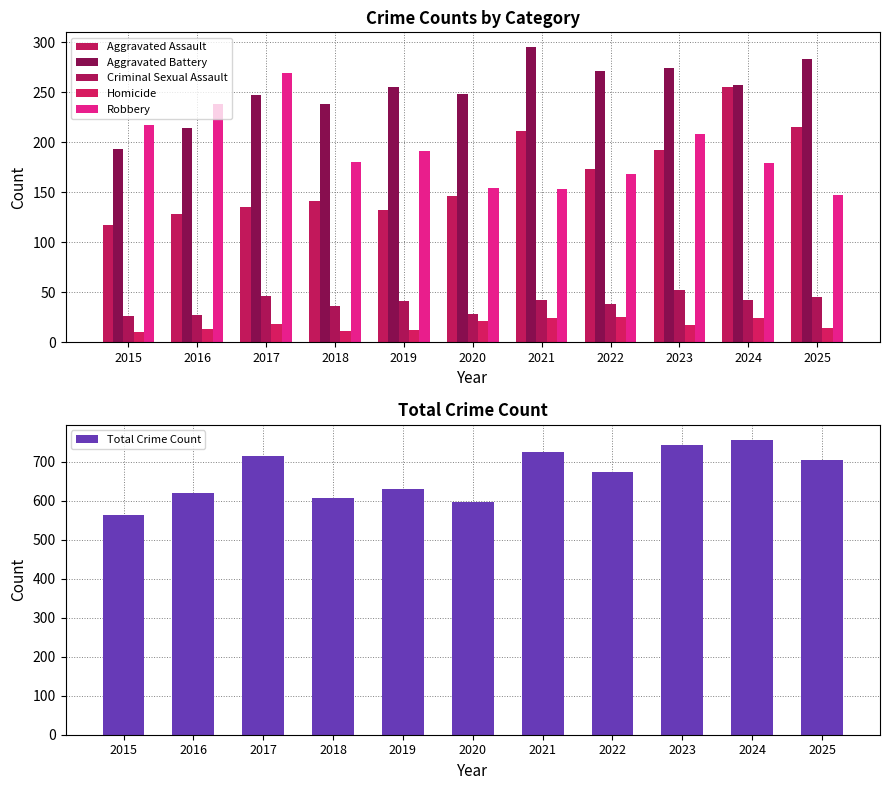

What is the approximate value of Criminal Sexual Assault at 2023?

52